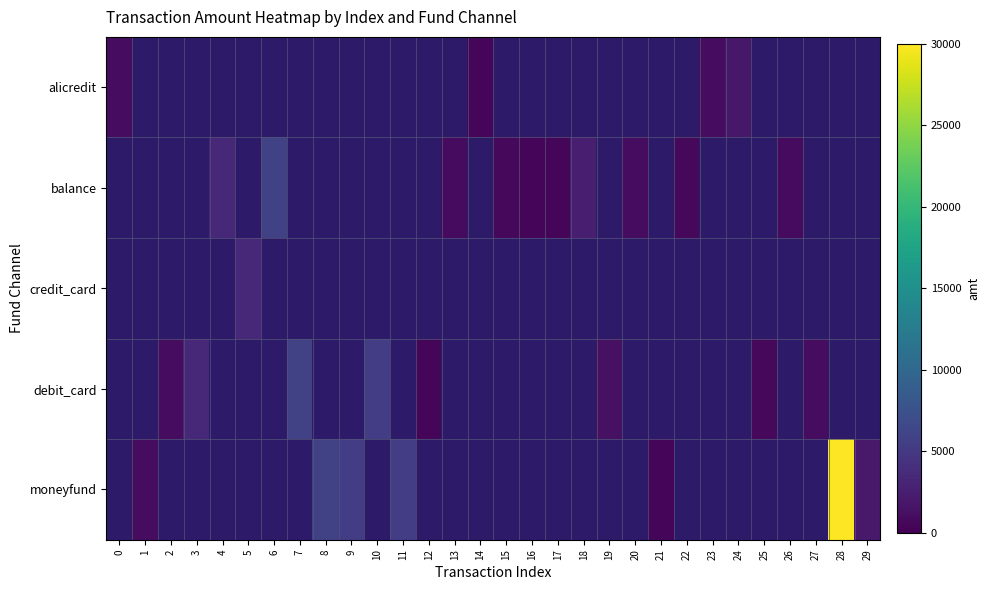

What is the maximum value shown in the chart?

30000.0